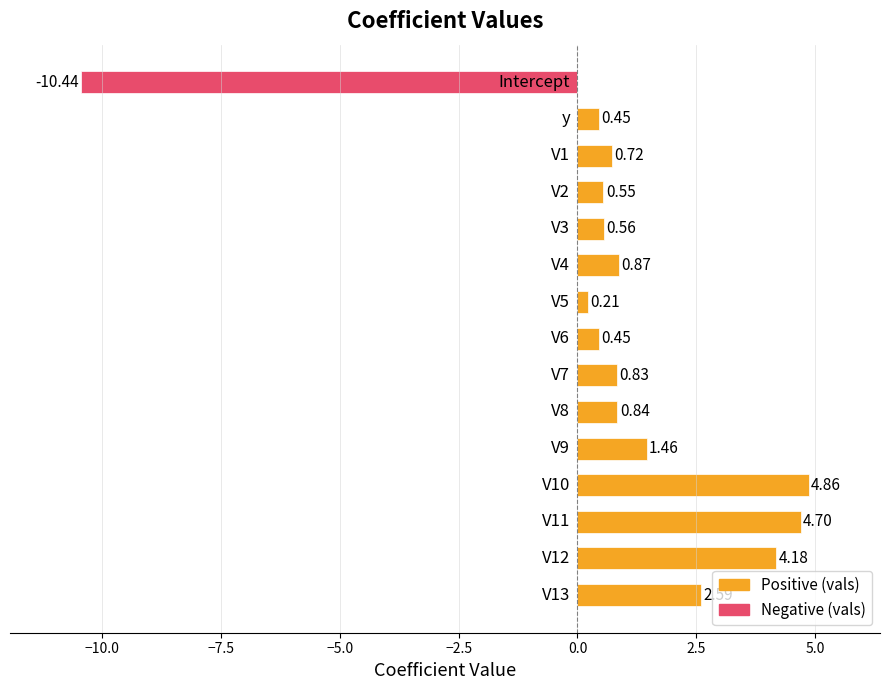

What is the difference between the maximum and second lowest values?

4.7